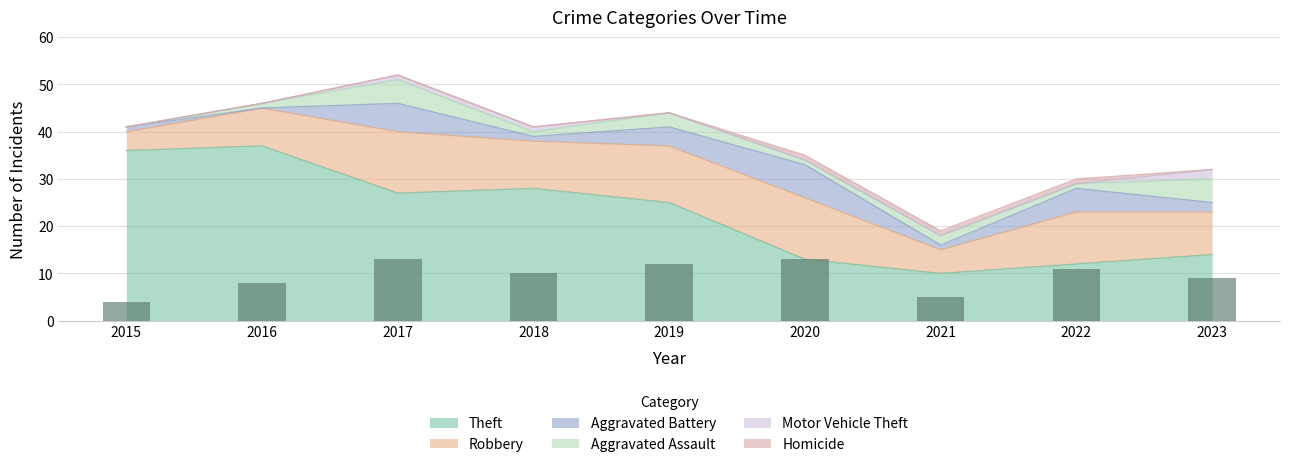

Which category has the lowest value across all series?

2016